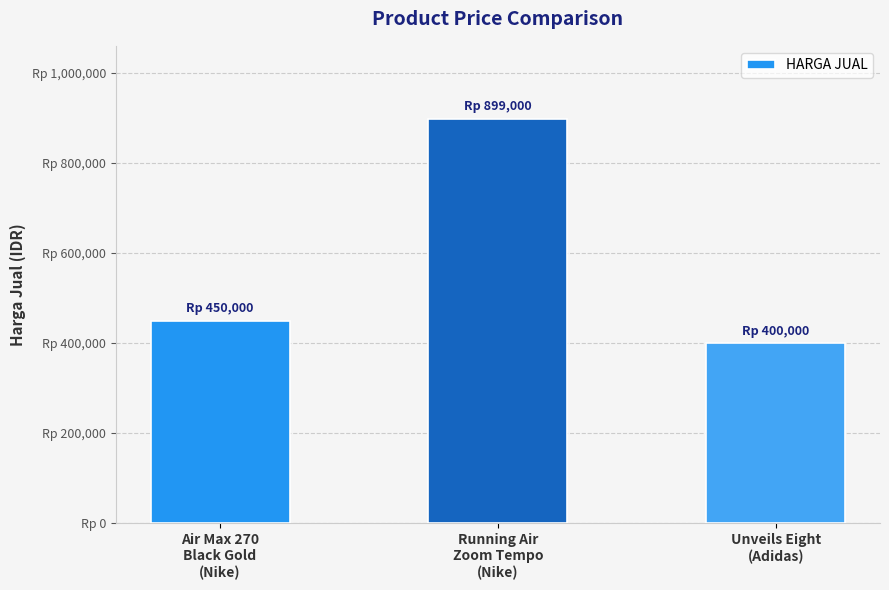

What is the label of the 1st bar from the left?

Air Max 270
Black Gold
(Nike)